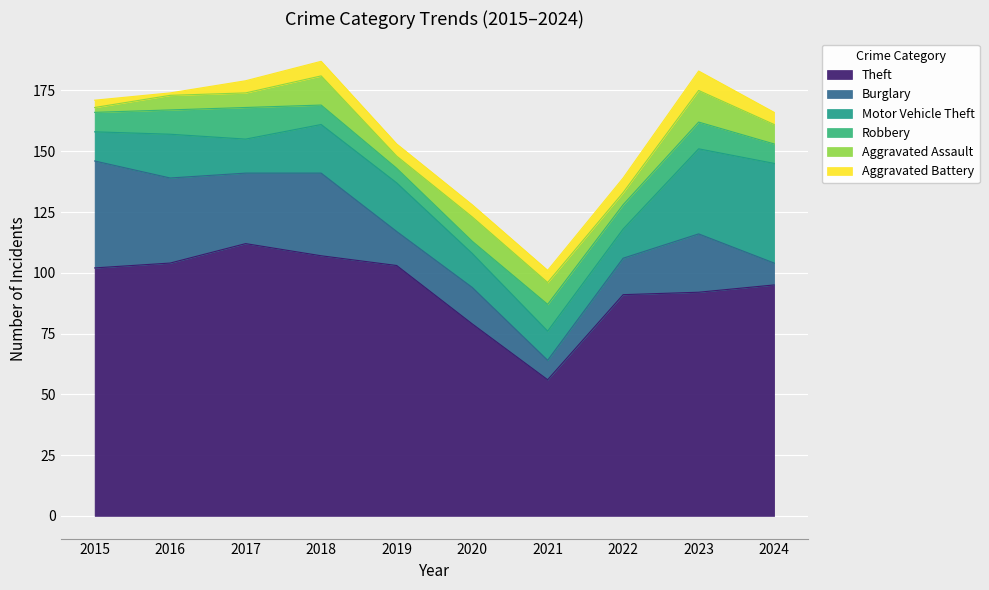

How many lines are shown in the chart?

6